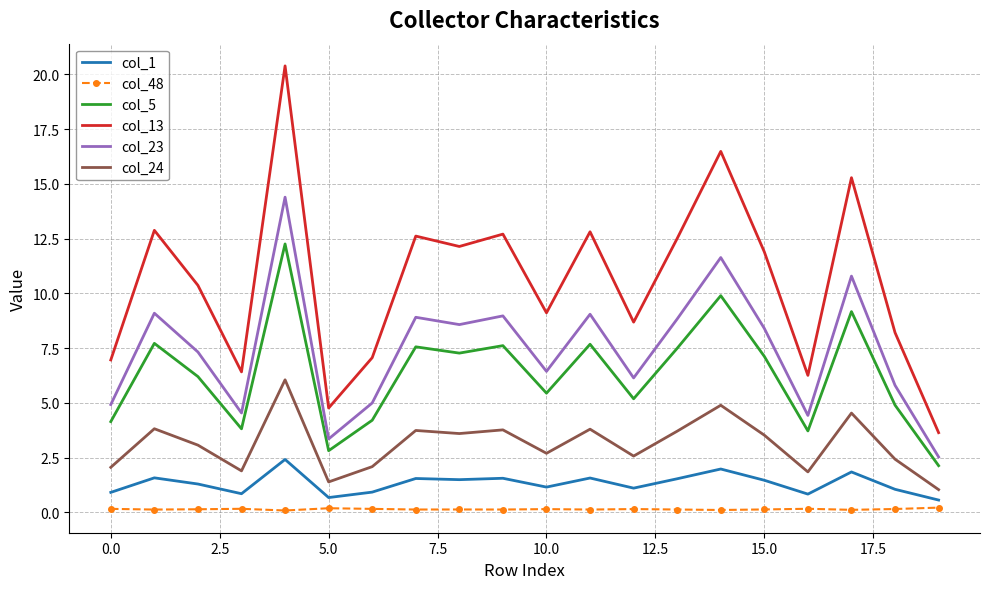

What is the sum of all col_48 values?

2.8